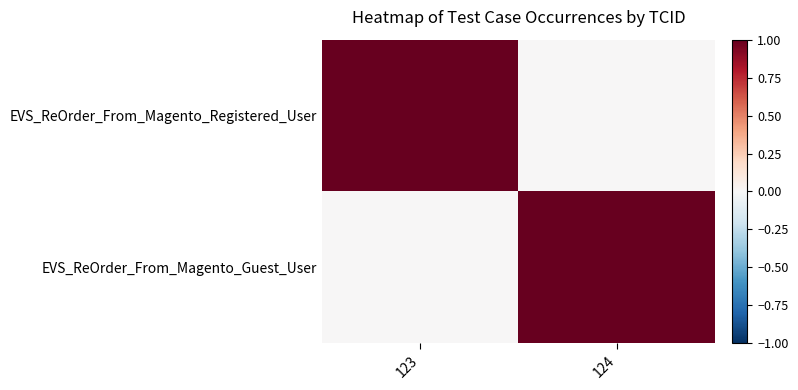

Reading right to left, list all the values displayed in this chart.

EVS_ReOrder_From_Magento_Registered_User: 124=0	123=1
EVS_ReOrder_From_Magento_Guest_User: 124=1	123=0